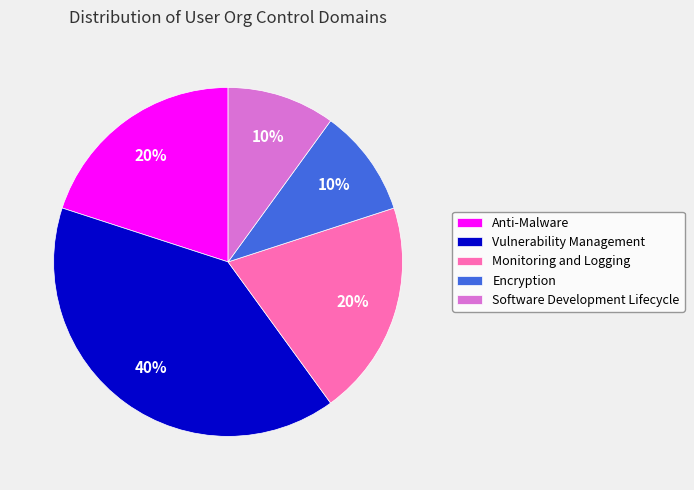

Does Vulnerability Management account for over 50% of the chart?

No